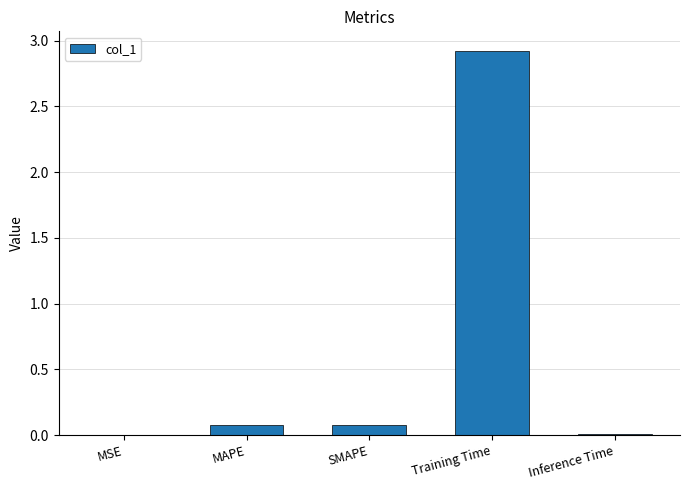

True or false: the data shows 0.0 at MSE.

True